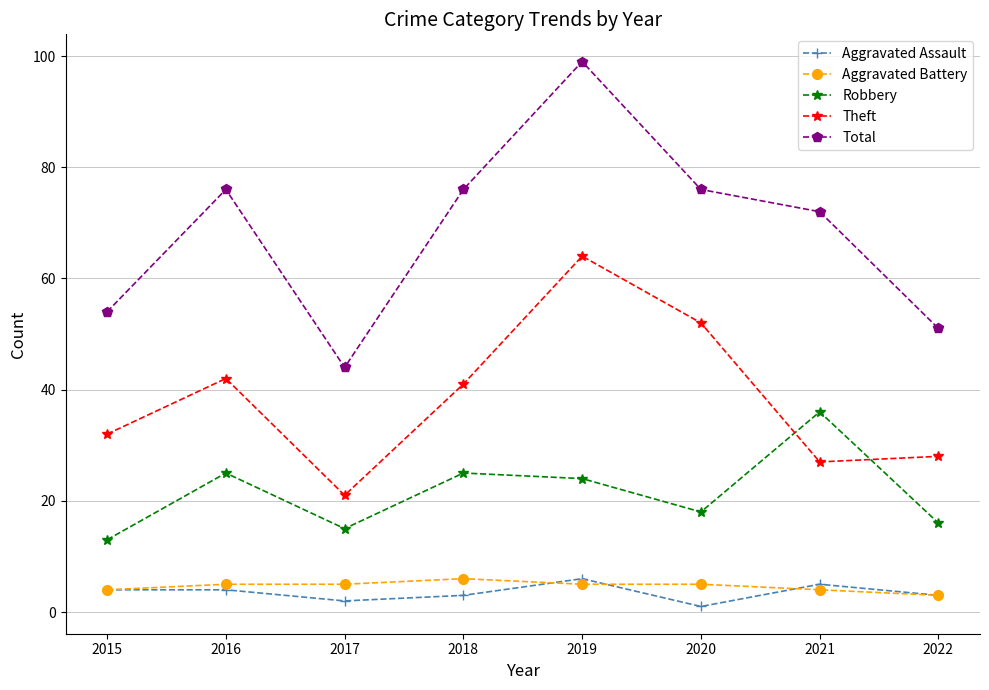

What are all the series names shown in the legend?

Aggravated Assault, Aggravated Battery, Robbery, Theft, Total